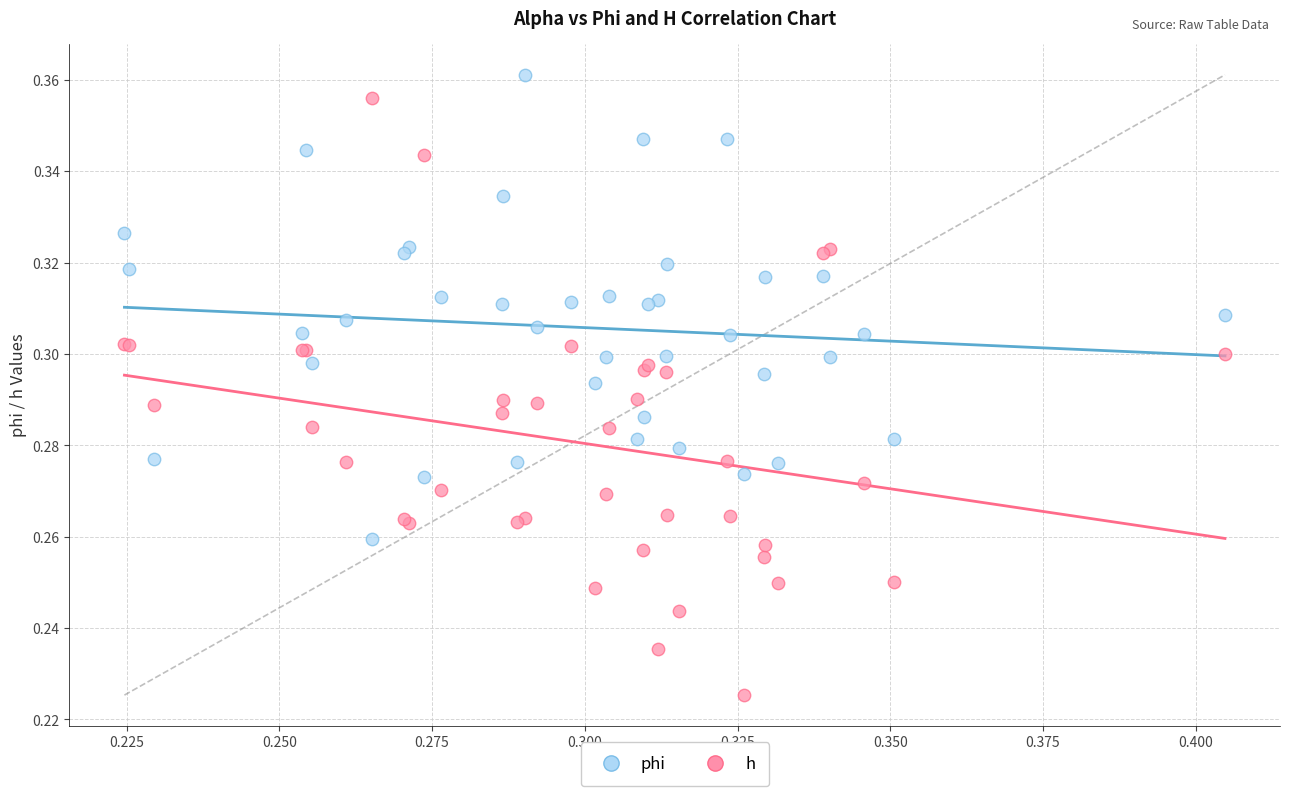

Which series has the largest Y range (max minus min)?

phi